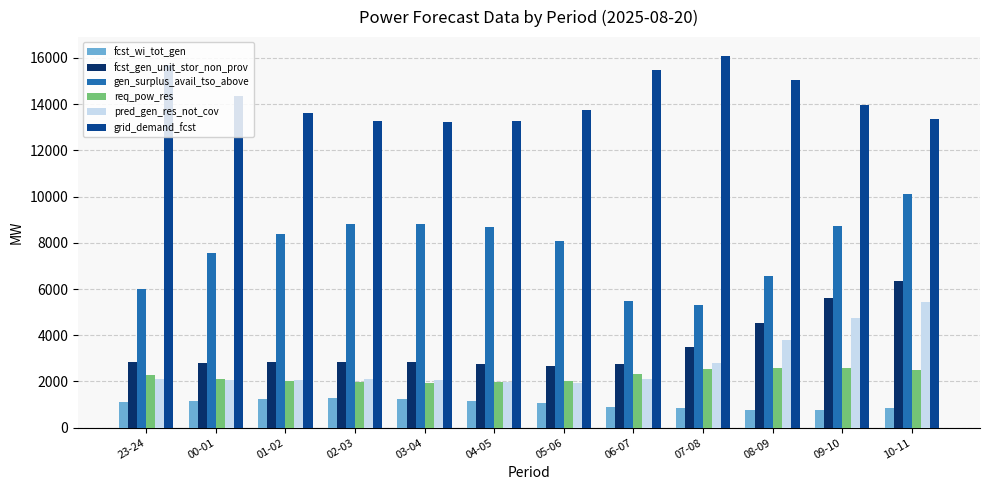

What is the value of the gen_surplus_avail_tso_above bar at the 5th from the left?

8834